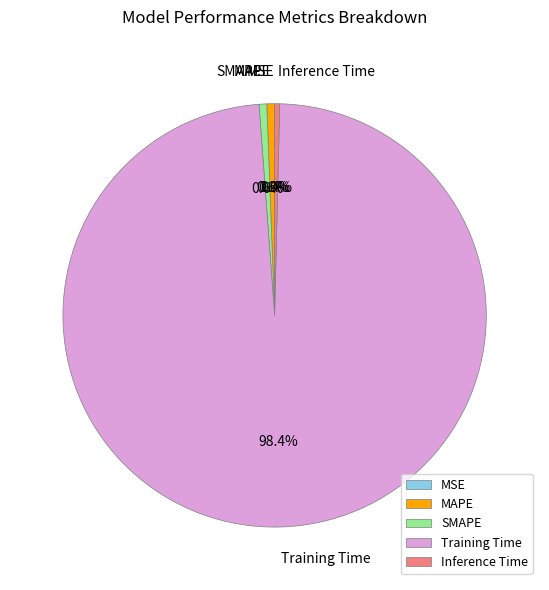

Which slice represents more than half of the pie?

Training Time